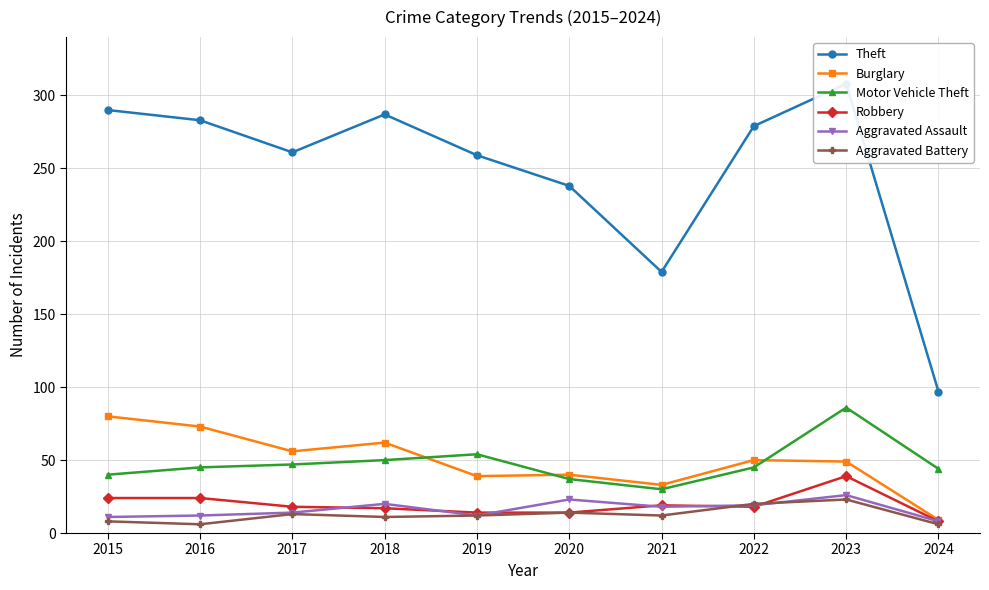

What is the difference between the highest and lowest values at 2019?

247